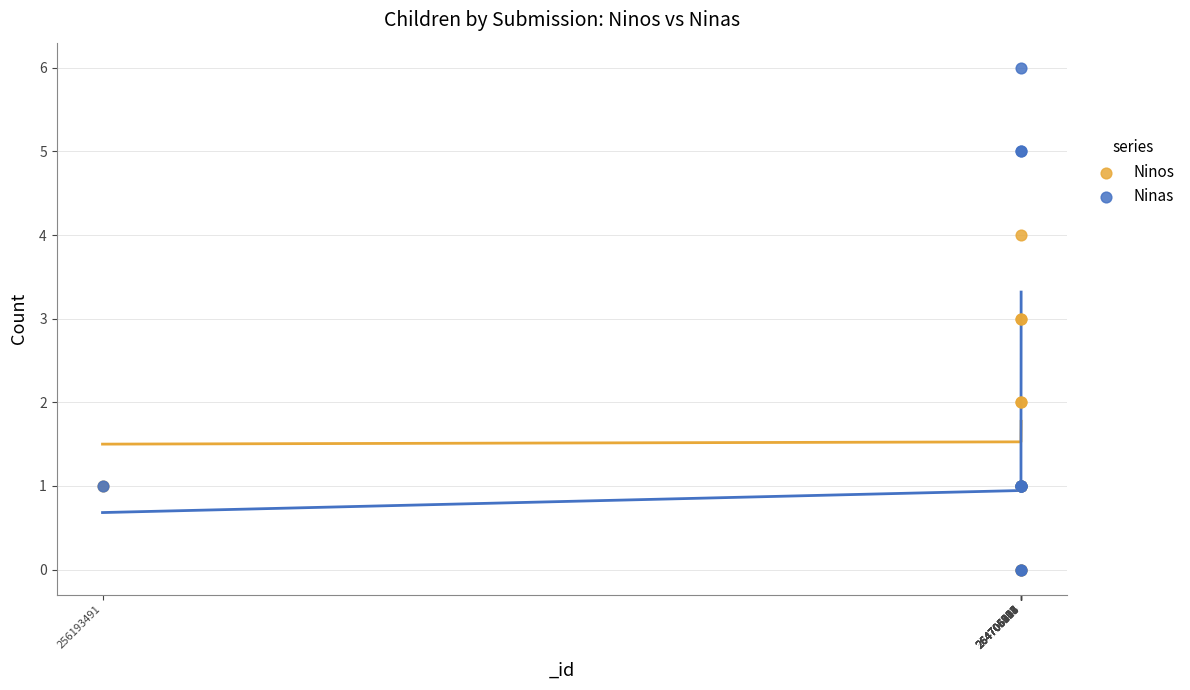

Which series contains the highest Y value?

Ninas